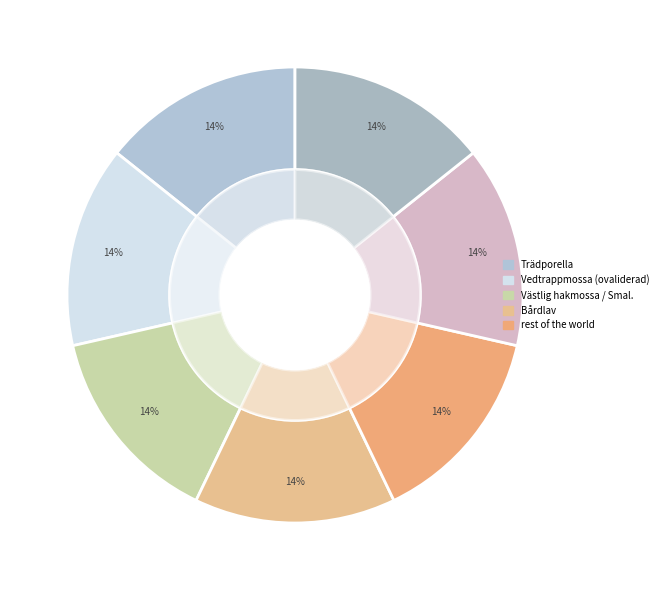

Approximately how many times larger is the value at Bårdlav compared to Västlig hakmossa (91602659)?

1.0